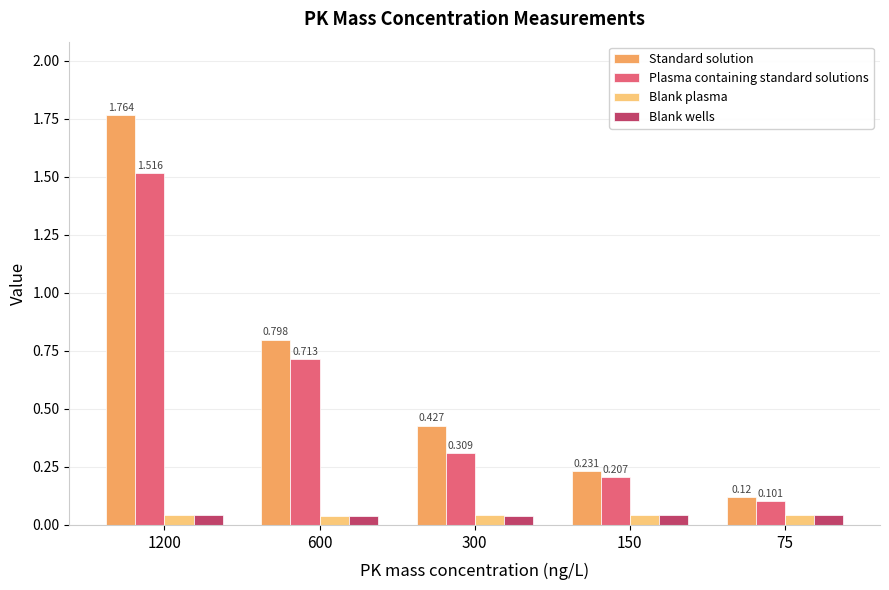

What are all the series names shown in the legend?

Standard solution, Plasma containing standard solutions, Blank plasma, Blank wells